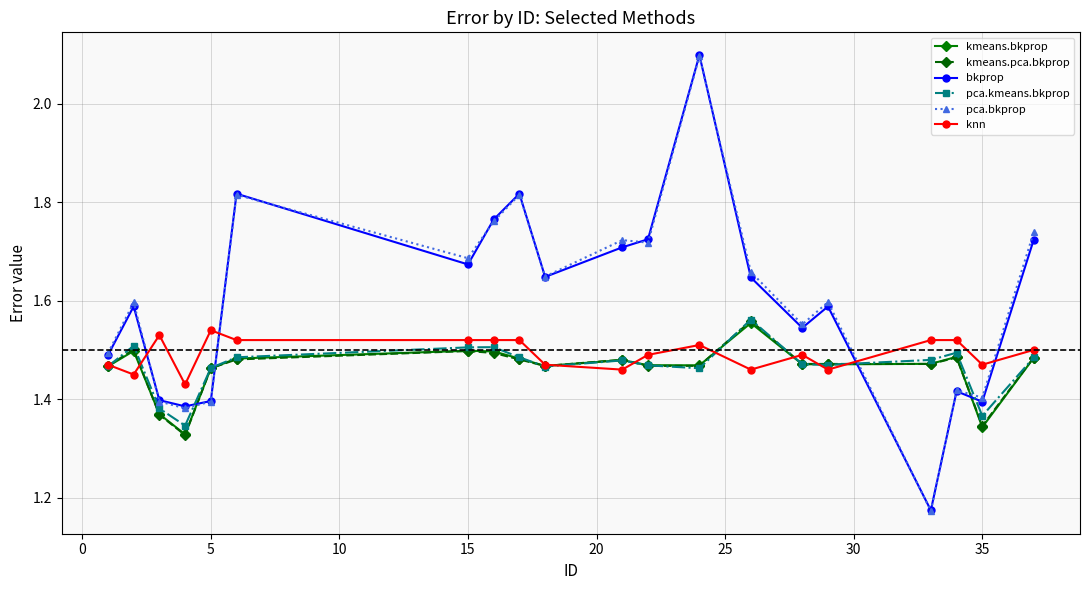

What is the maximum value shown in the chart?

2.1